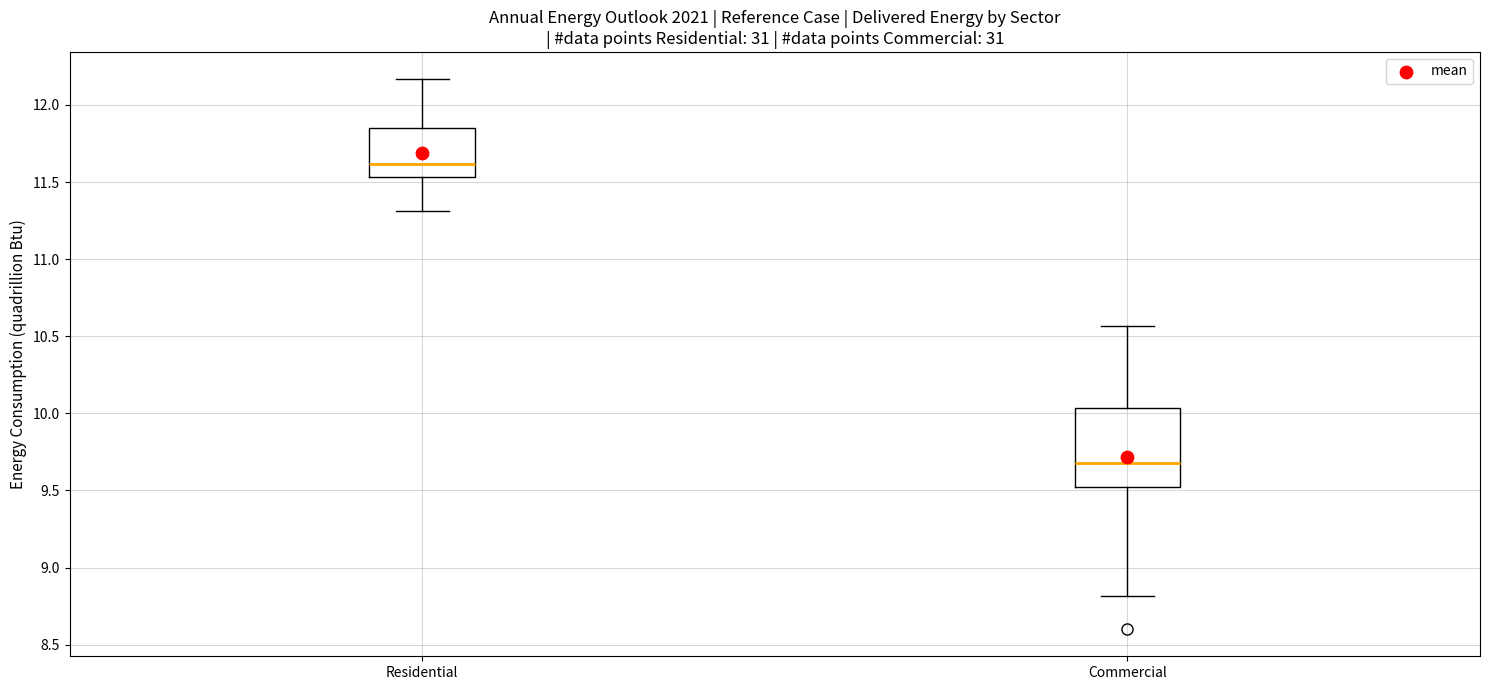

Reading left to right, transcribe this box plot: for each box, give where its median line is, the range the box spans, and where its two whiskers end, as read against the y-axis. The values are not printed on the chart, so give them approximately, as read against the axis.

Residential: median 11.60, box 11.55 to 11.85, whiskers 11.30 to 12.15
Commercial: median 9.70, box 9.50 to 10.05, whiskers 8.80 to 10.55